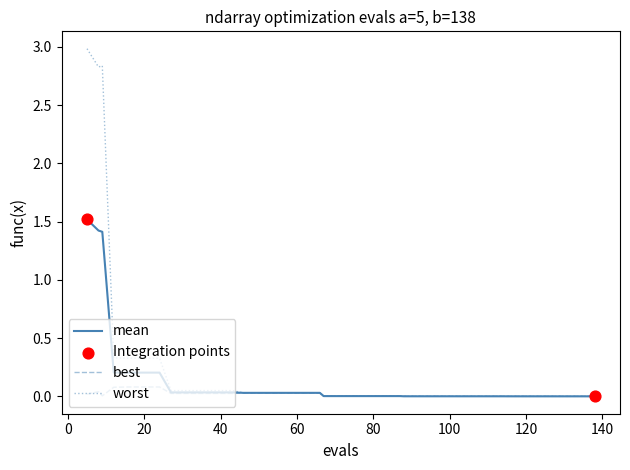

Rank the series by their maximum value, from lowest to highest.

best, mean, worst